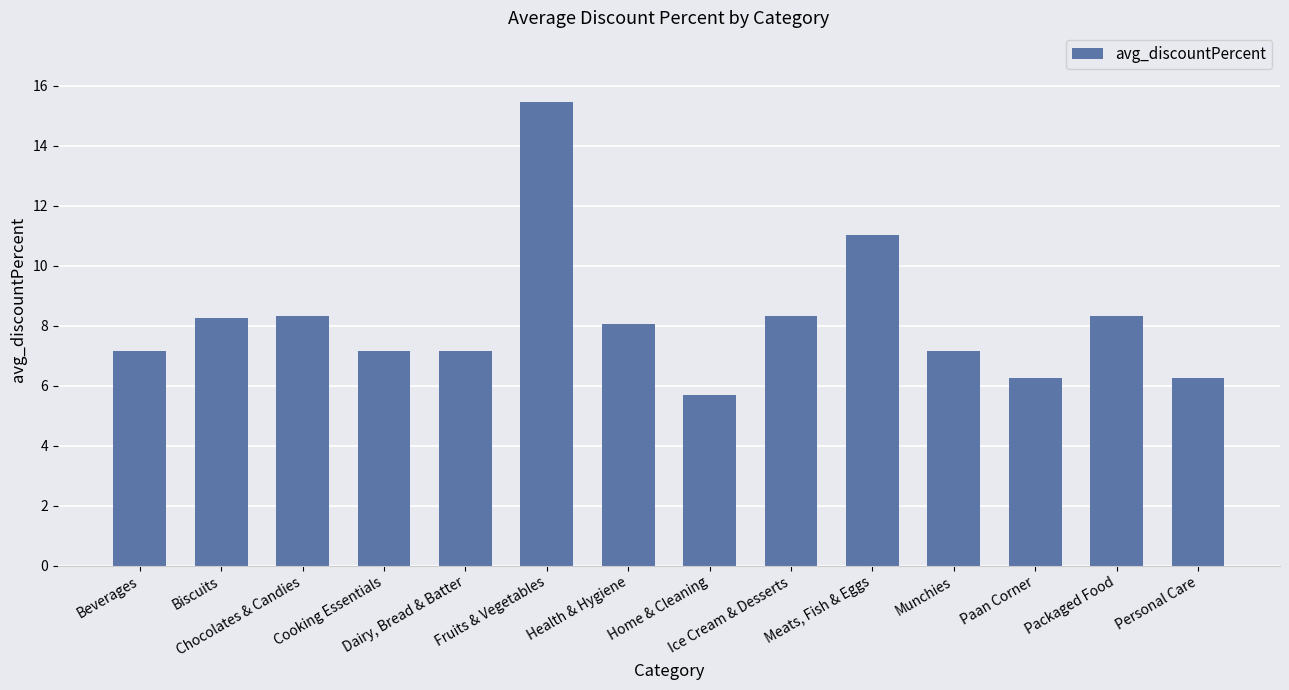

What is the sum of all values?

114.6